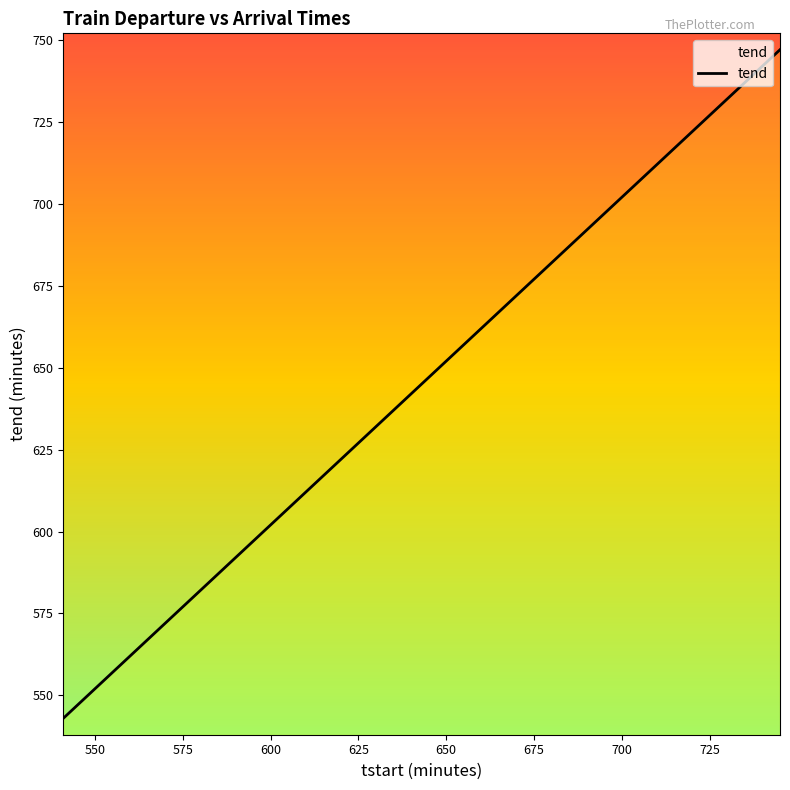

What is the greatest value displayed?

747